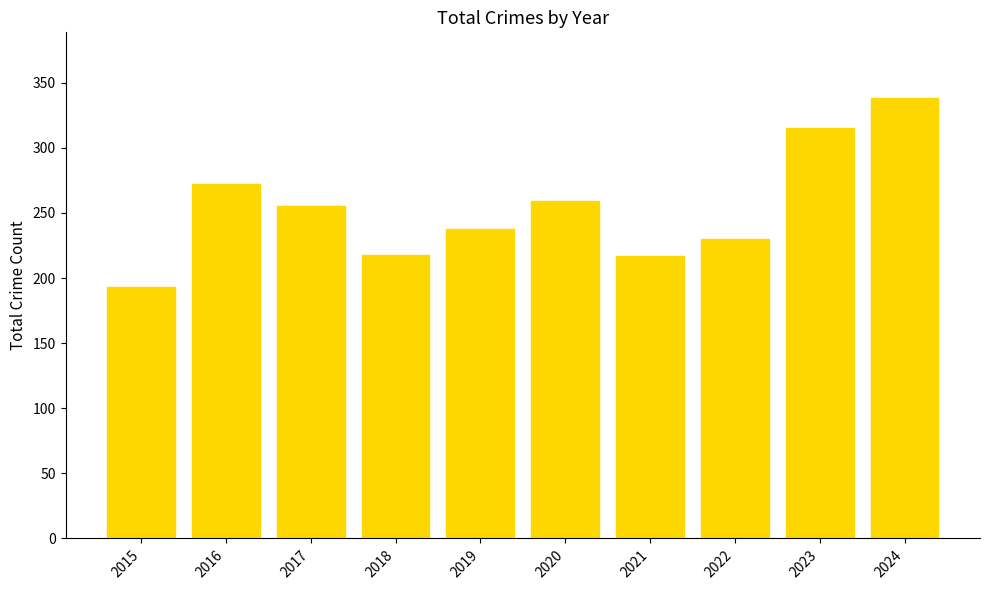

What is the difference between the maximum and minimum values?

145